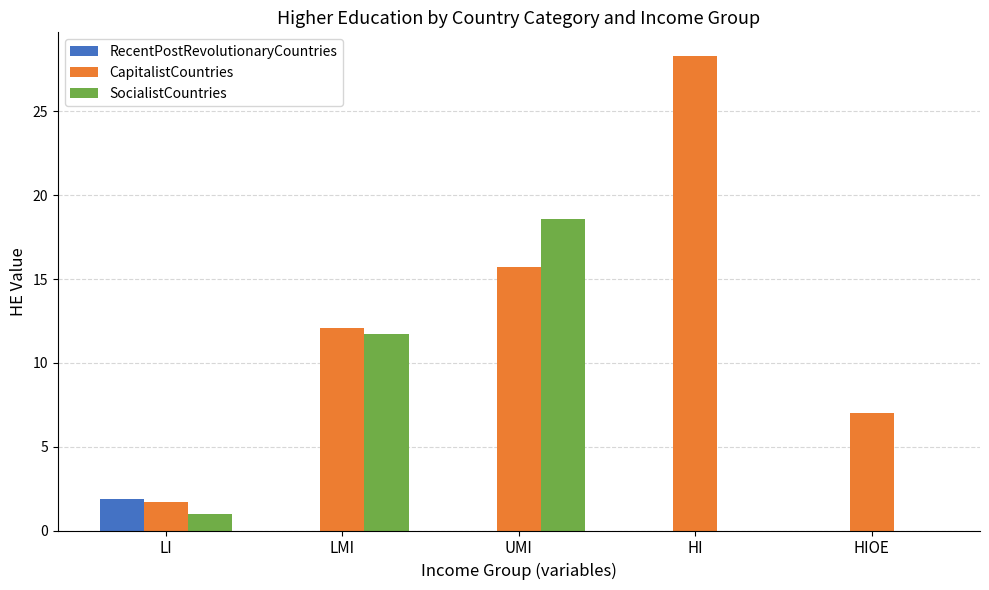

Which series has the widest spread of values?

CapitalistCountries